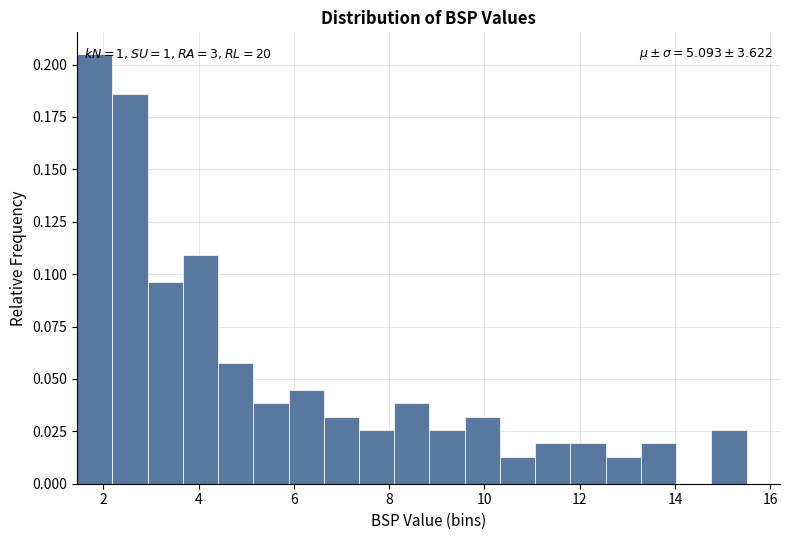

Around what value on the x-axis is the tallest bar? Give the approximate position of its centre, as read against the axis.

1.8